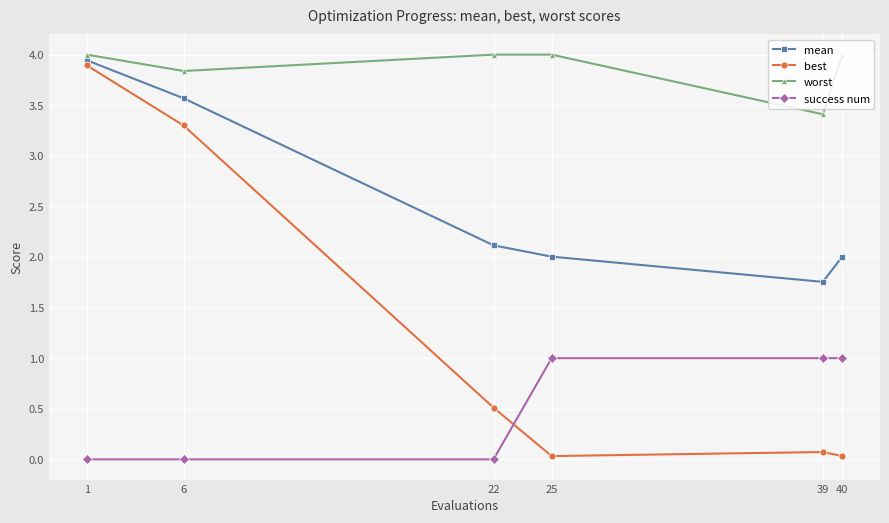

Is the value of success num at 40 greater than the value of best at 25?

Yes